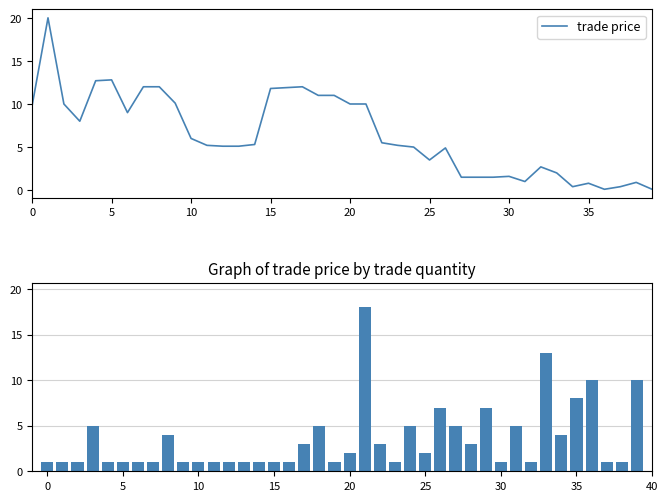

What is the label of the 31st bar from the left?

30